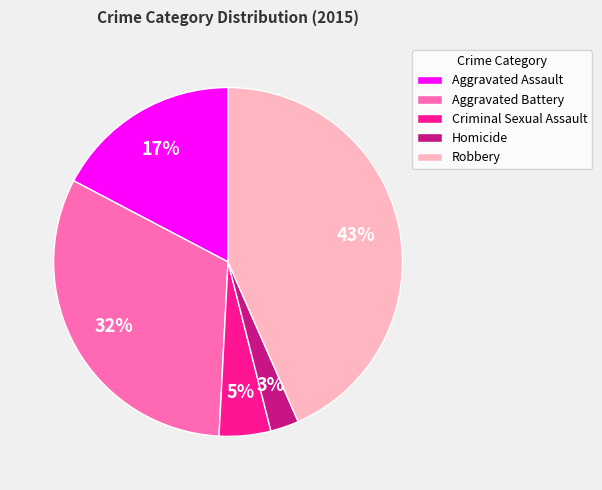

True or false: Robbery accounts for 43% of the total.

True